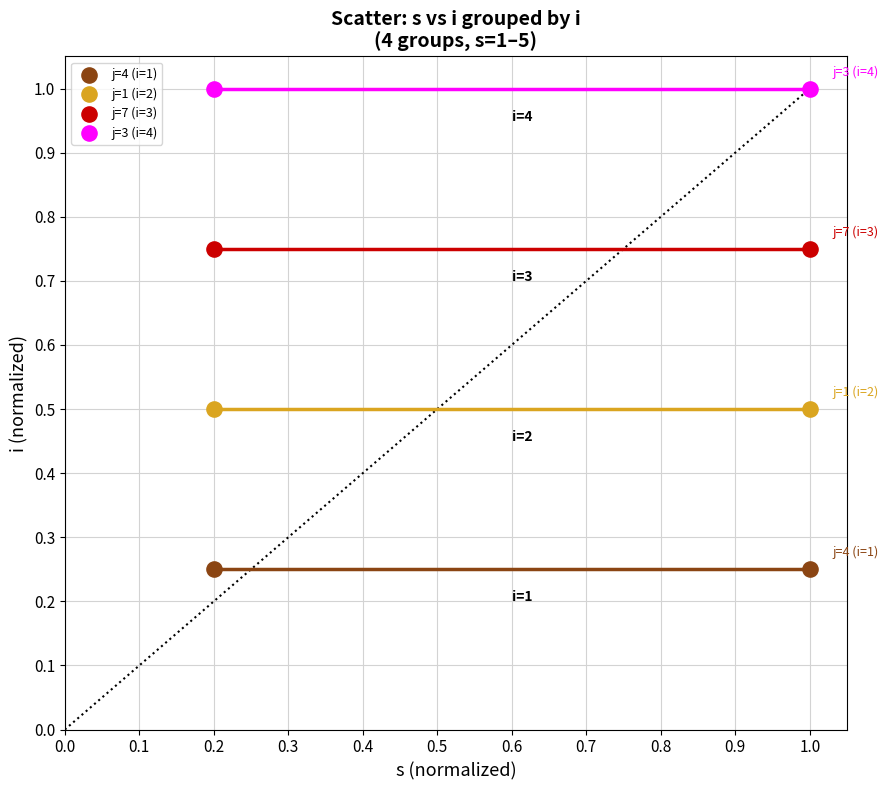

Across all data points, what is the average X value?

0.6